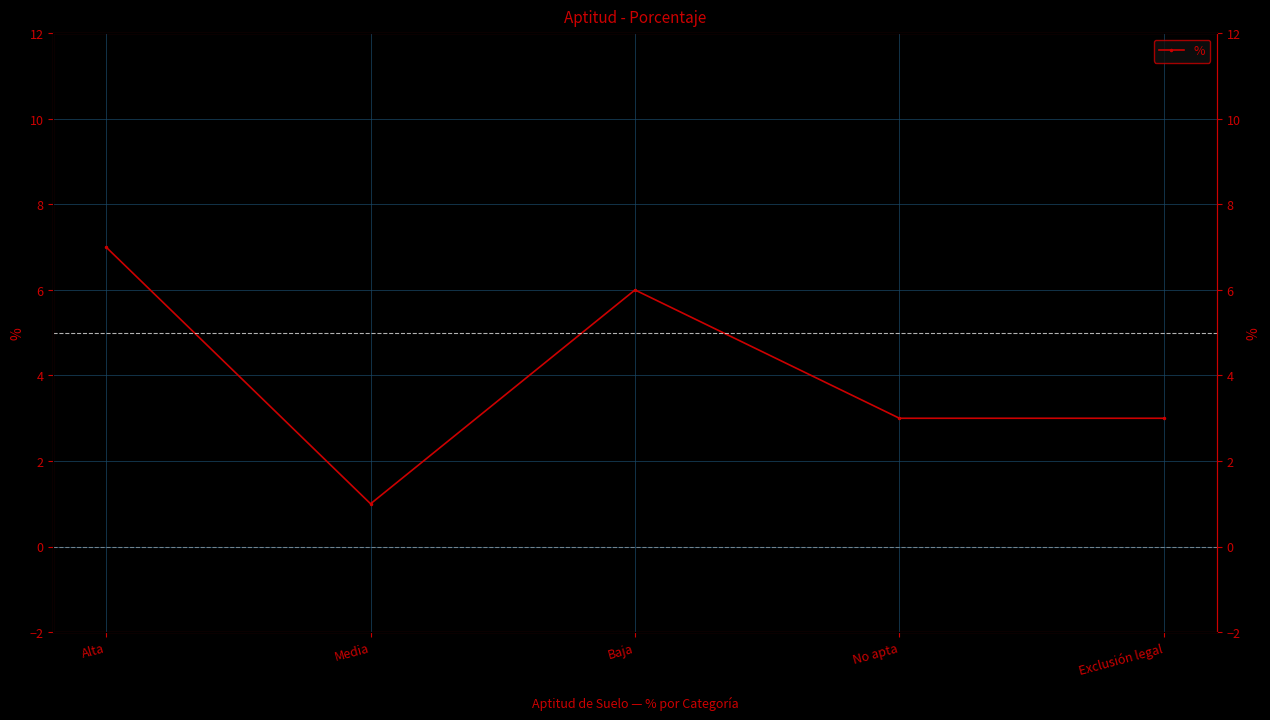

What is the label of the 1st point from the right?

Exclusión legal